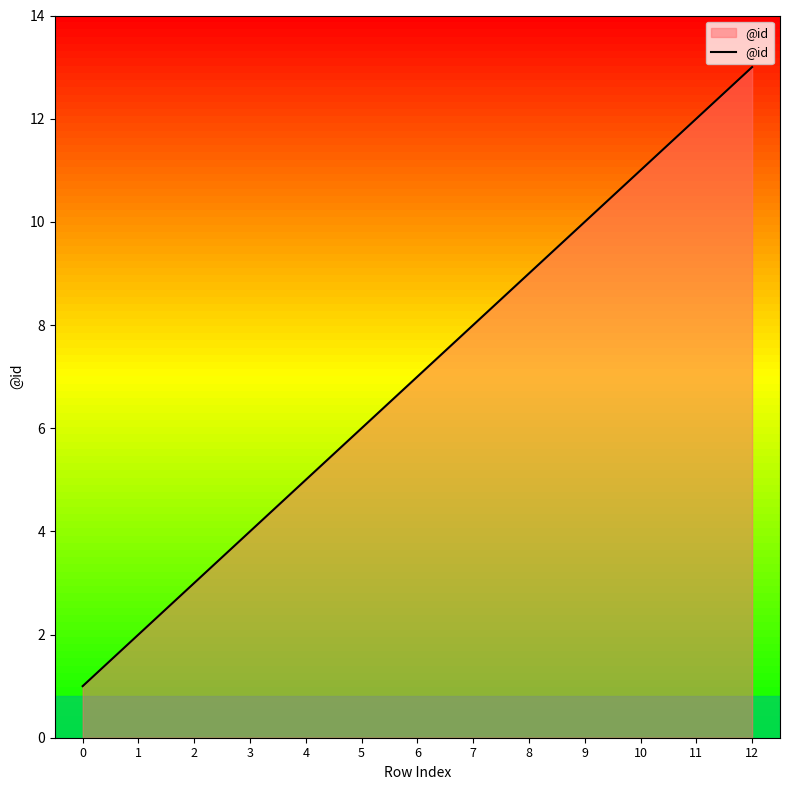

Reading left to right, transcribe all the data shown in this chart.

0=1	1=2	2=3	3=4	4=5	5=6	6=7	7=8	8=9	9=10	10=11	11=12	12=13